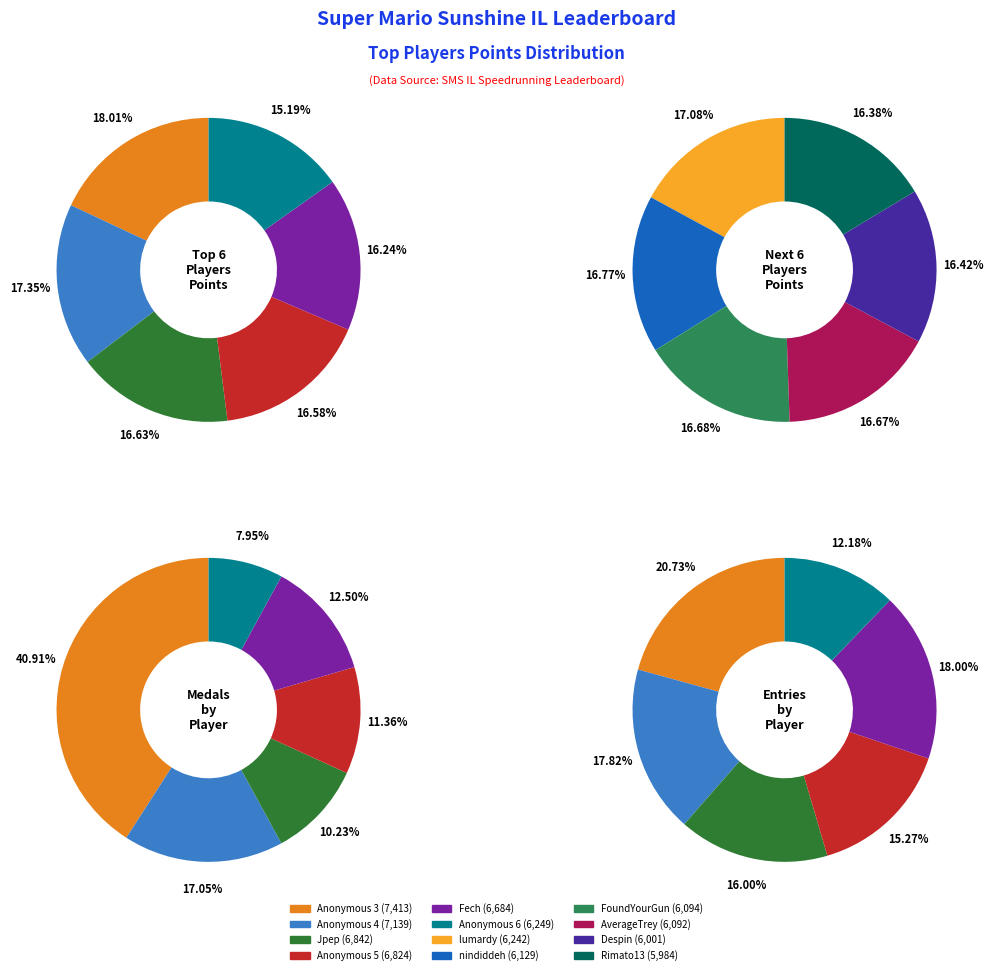

Which has a higher value, Rimato13 or nindiddeh?

nindiddeh